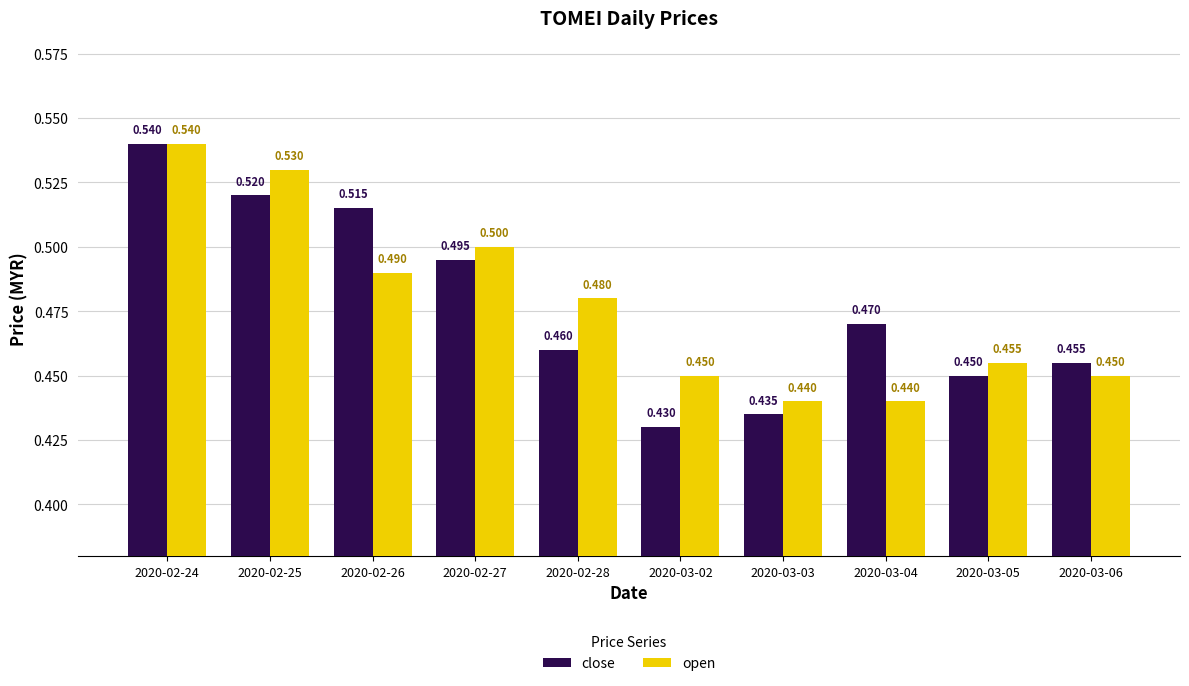

At how many categories does at least one series exceed 0?

10